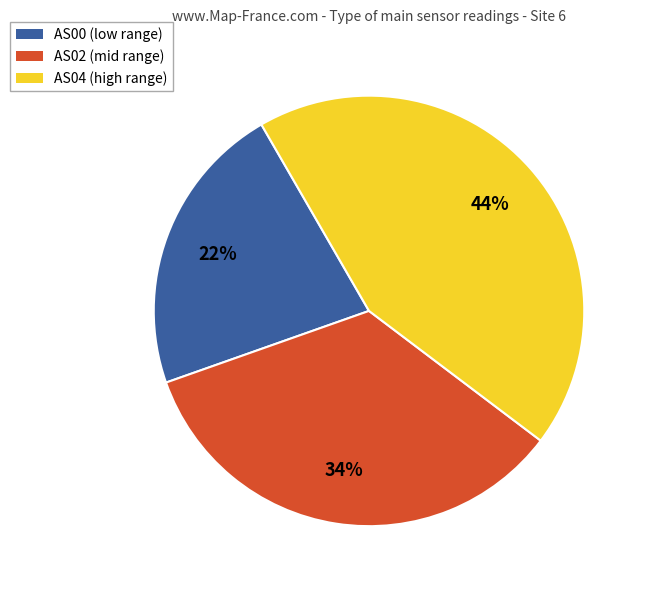

Is there any slice that represents more than half of the pie?

No